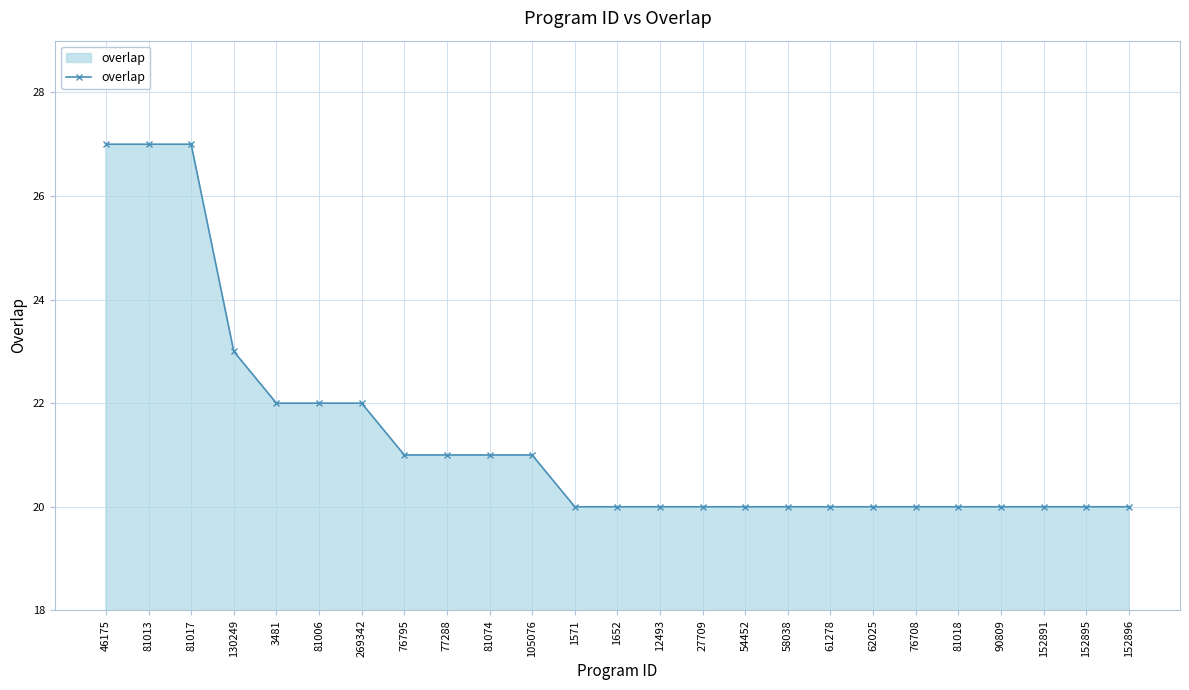

What is the change in value from 81017 to 76708?

-7